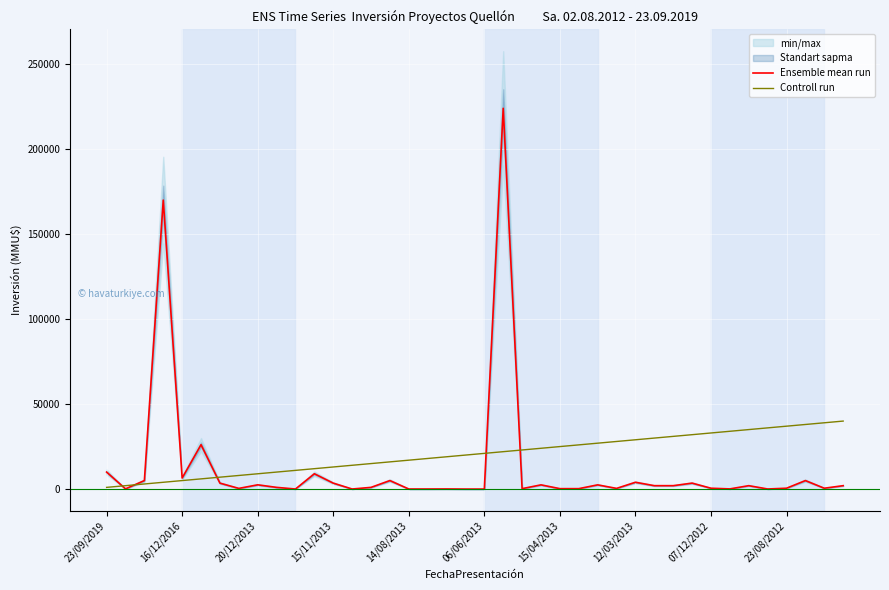

What is the sum of all Controll run values?

820000